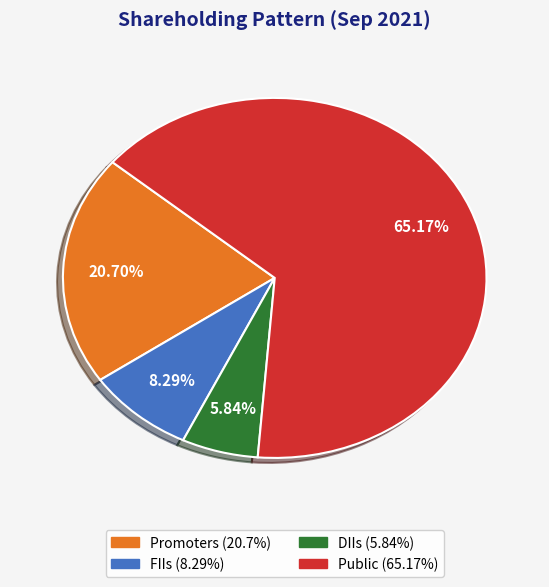

How much of the chart is everything except DIIs?

94.2%